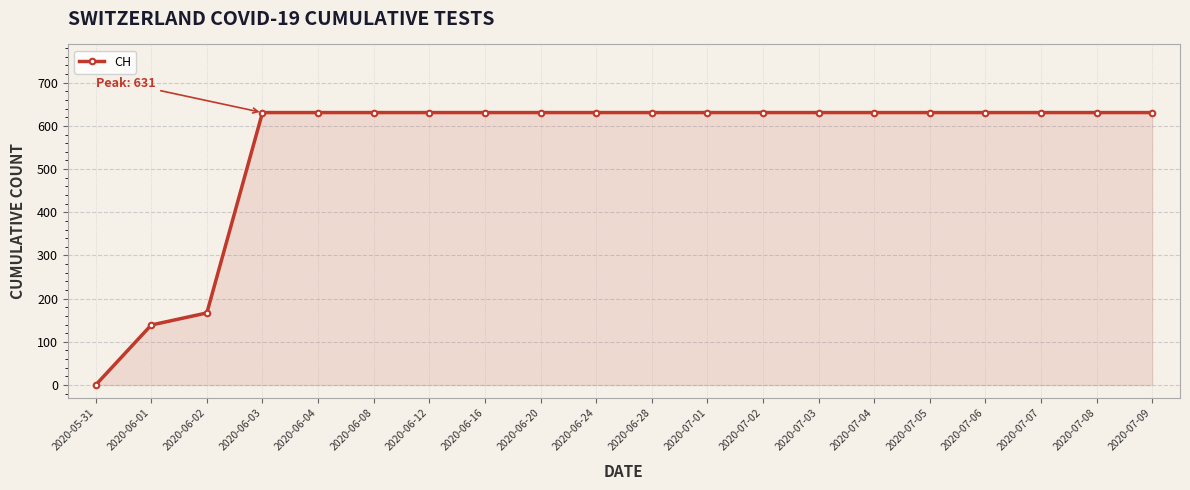

Where is the data nearest to the value 315?

2020-06-02